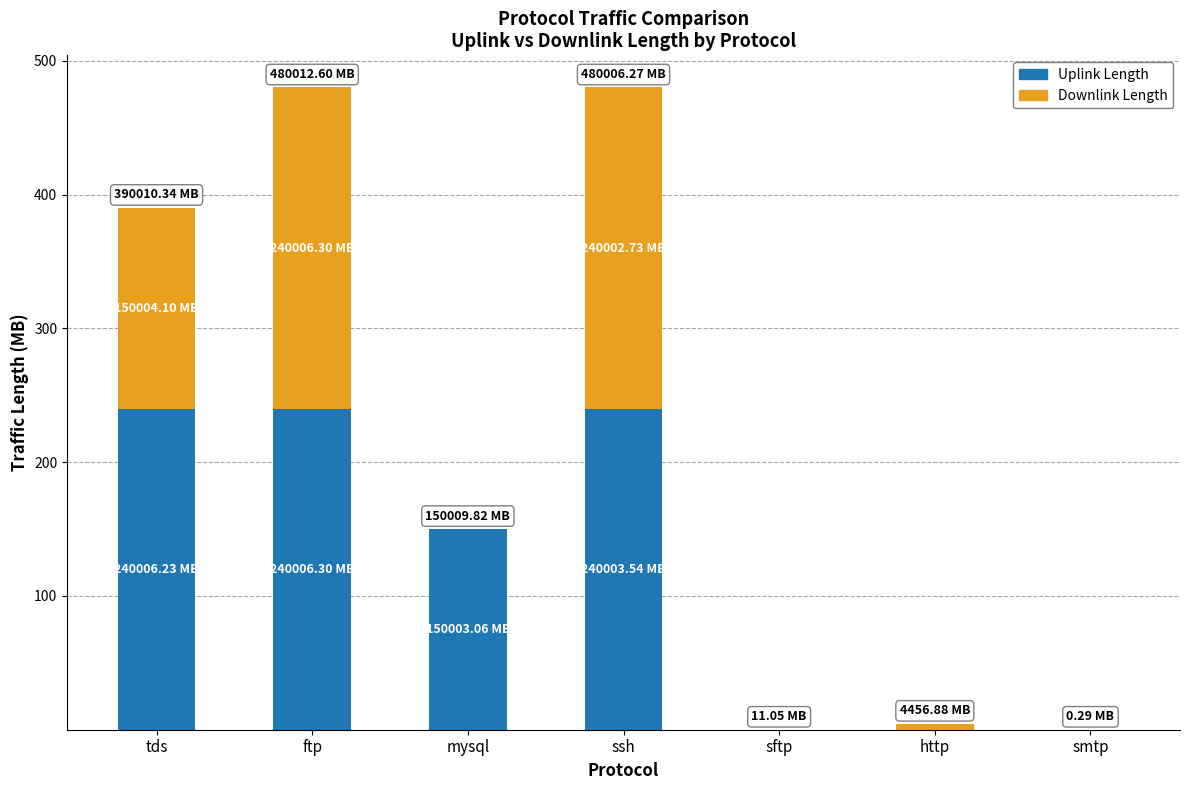

Where is Uplink Length nearest to the value 120?

mysql